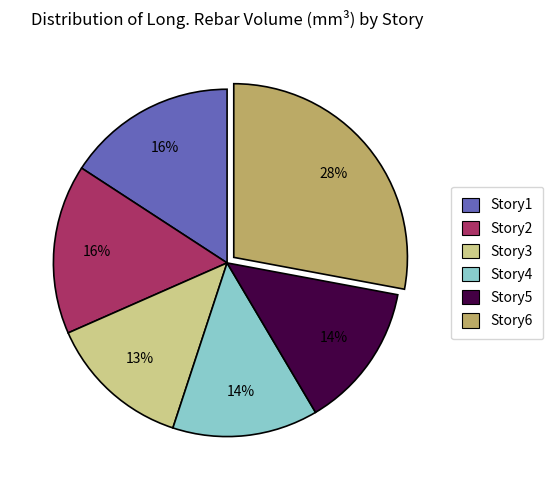

The Story4 slice represents 14% of the pie. True or false?

True